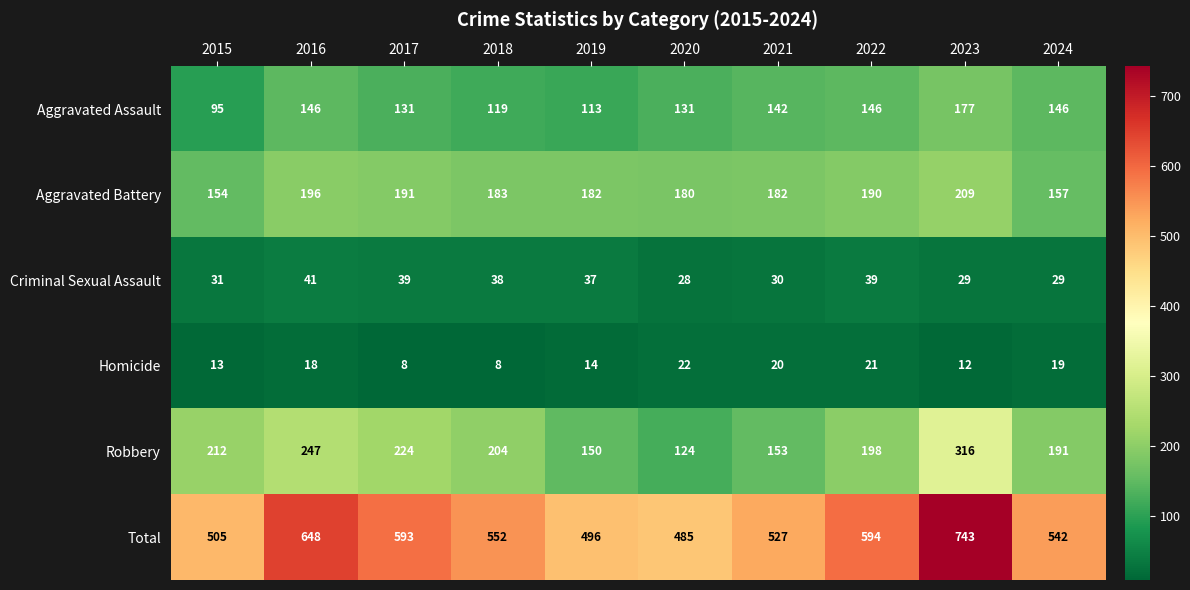

Rank the series at 2015 from highest to lowest value.

Total, Robbery, Aggravated Battery, Aggravated Assault, Criminal Sexual Assault, Homicide